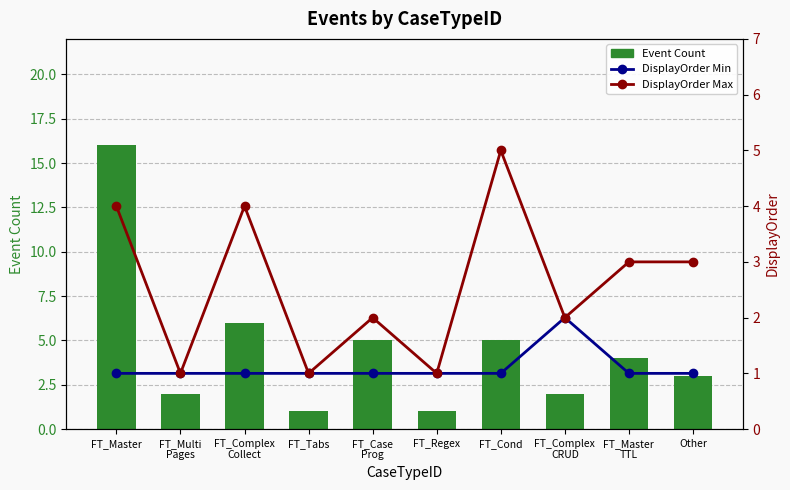

How many groups of bars are there?

10